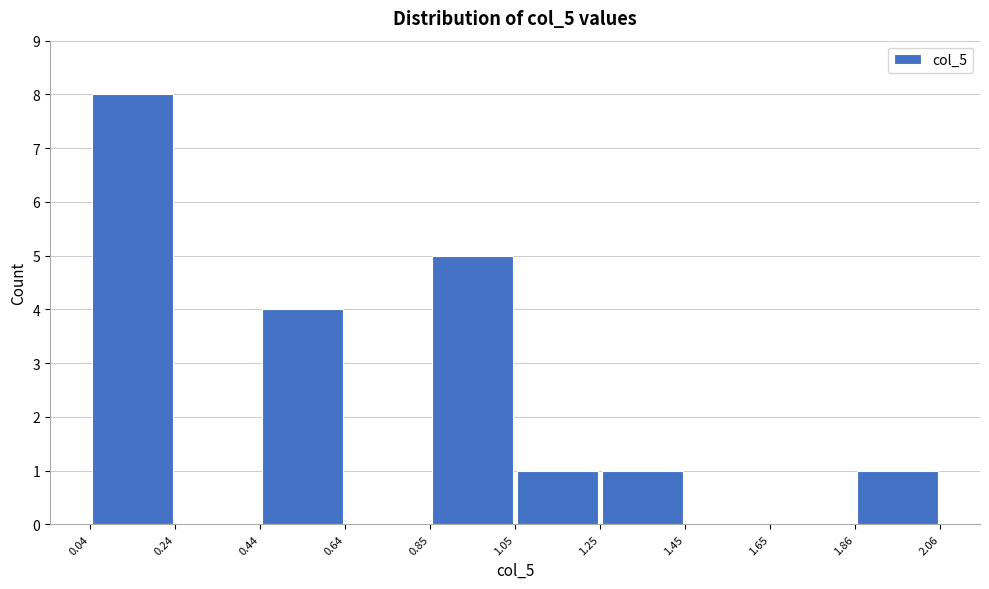

Reading left to right, transcribe this chart: for each bar, give the range it covers on the x-axis and its height. The values are not printed on the chart, so give them approximately, as read against the axis.

0.04 to 0.24: 8
0.24 to 0.44: 0
0.44 to 0.64: 4
0.64 to 0.85: 0
0.85 to 1.05: 5
1.05 to 1.25: 1
1.25 to 1.45: 1
1.45 to 1.65: 0
1.65 to 1.86: 0
1.86 to 2.06: 1